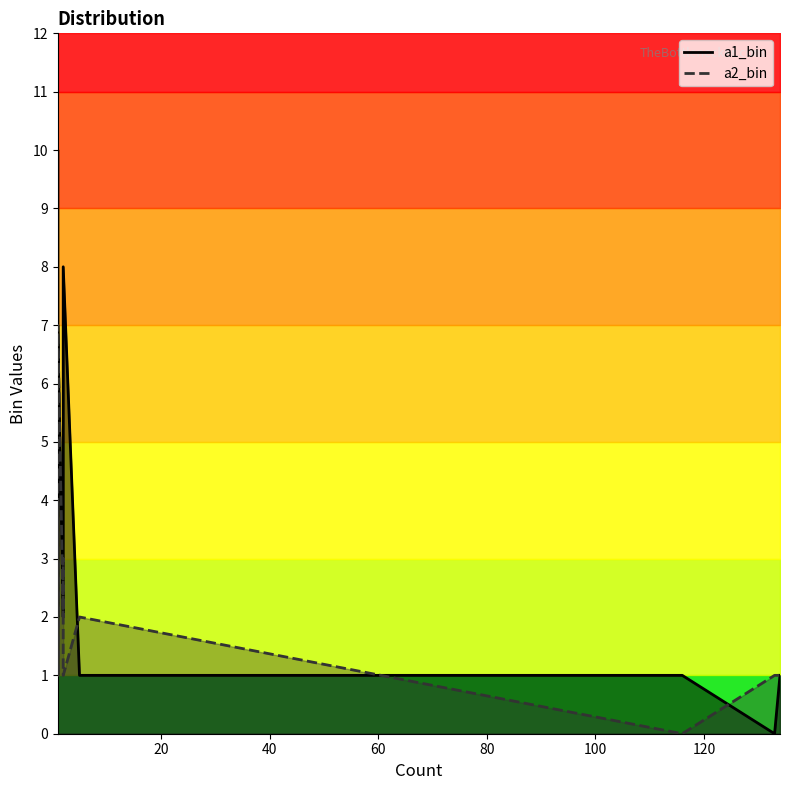

Which category has the highest value in the a1_bin series?

1